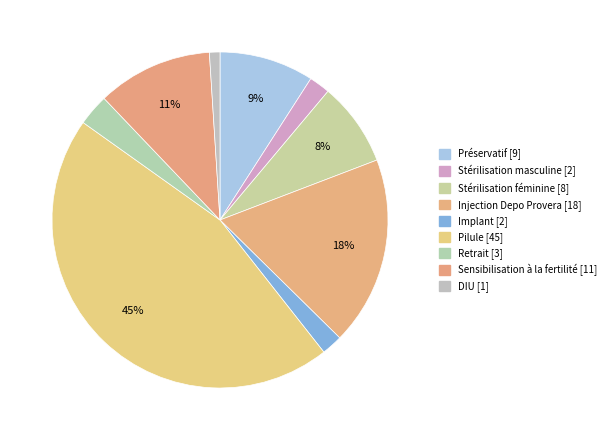

How much of the chart is everything except DIU?

99.0%